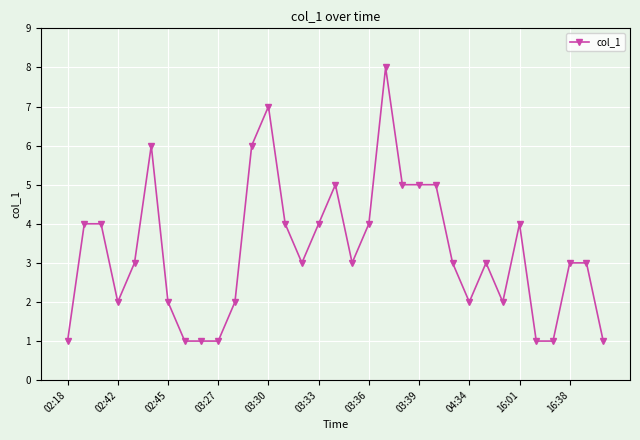

What is the sum of all values?

109